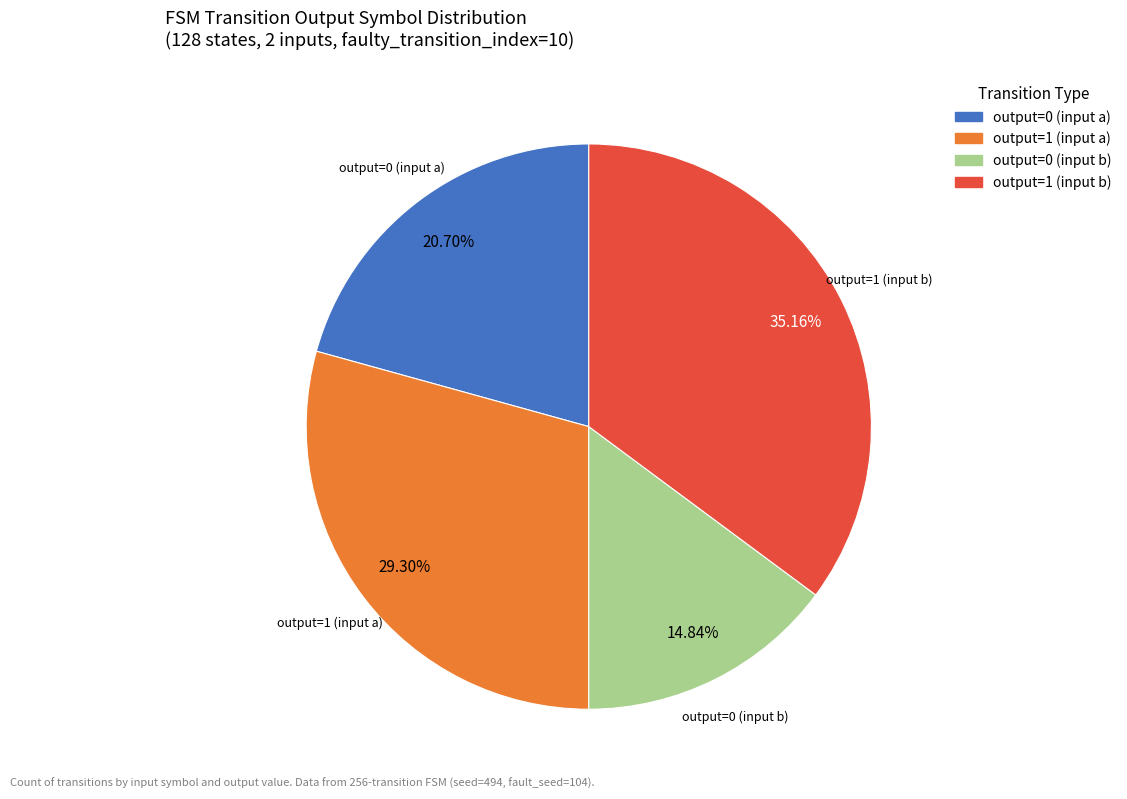

Is there any slice that represents more than half of the pie?

No